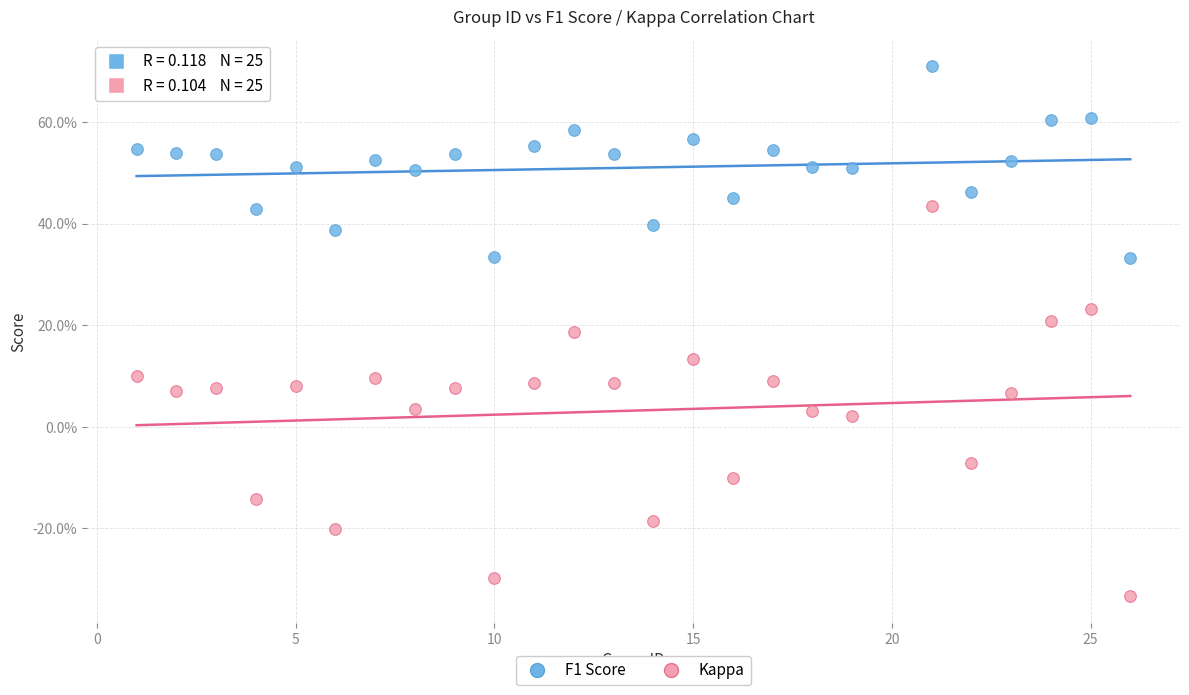

Which series reaches the maximum Y coordinate?

F1 Score